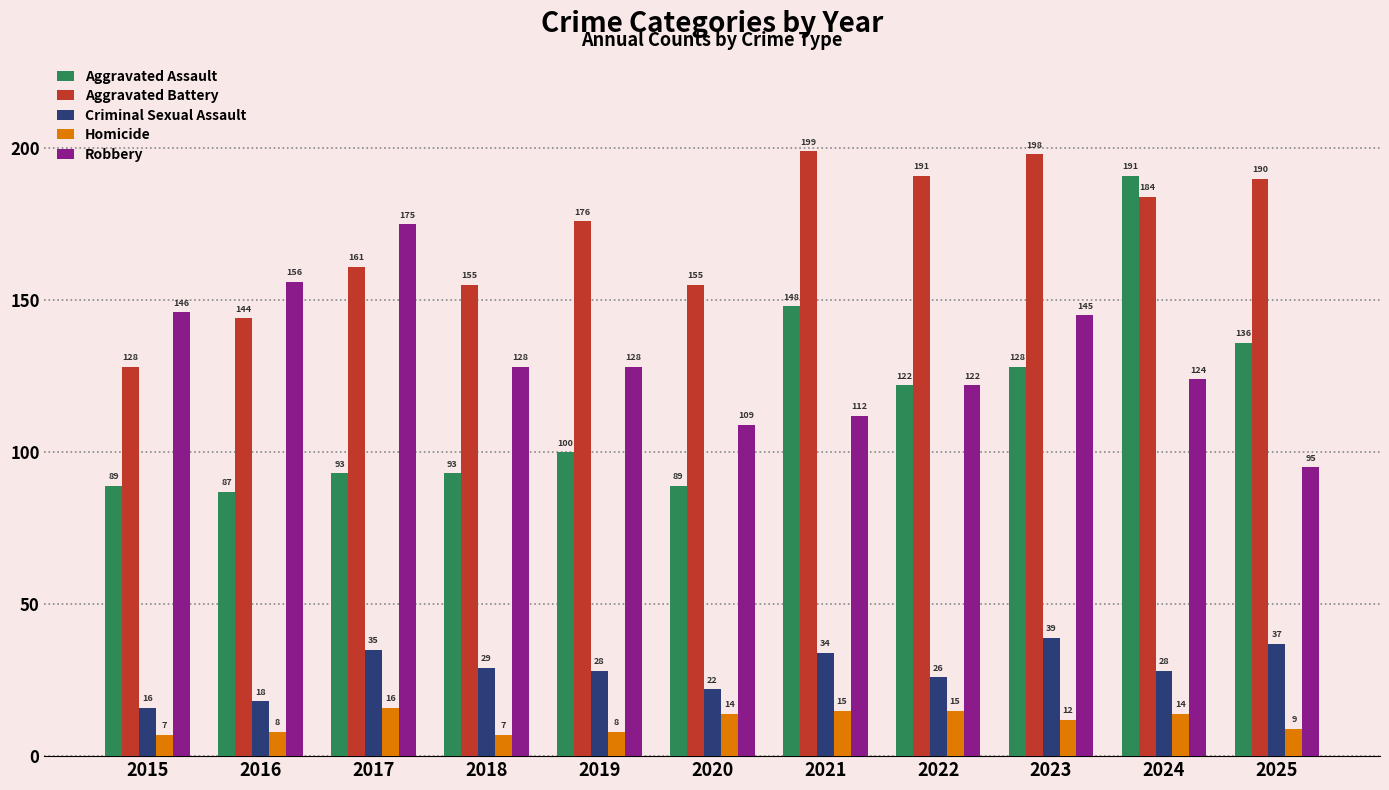

What is the difference between the highest and lowest values at 2019?

168